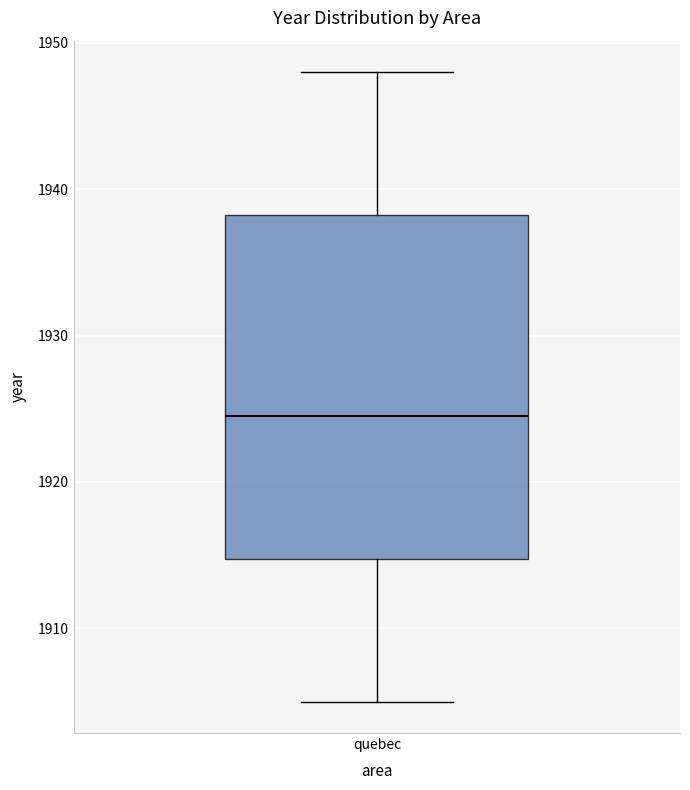

Transcribe this box plot: give where the median line is, the range the box spans, and where the two whiskers end, as read against the y-axis. The values are not printed on the chart, so give them approximately, as read against the axis.

median 1925, box 1915 to 1938, whiskers 1905 to 1948